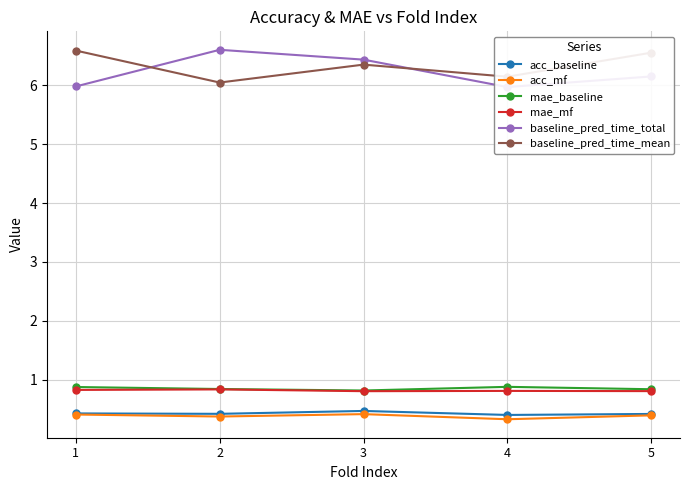

At which category does the chart reach its peak across all series?

2